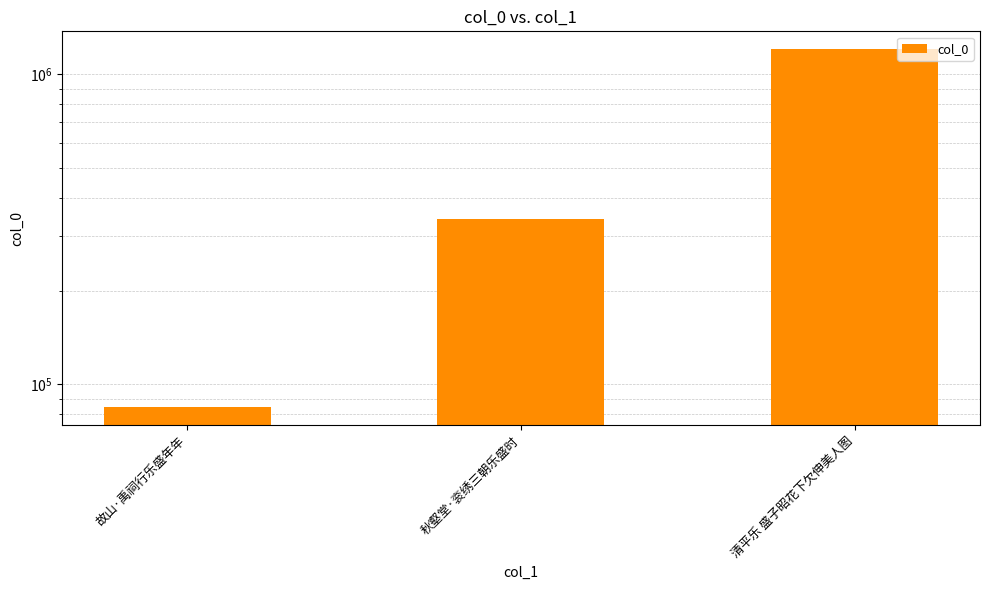

What is the sum of all values?

1630450